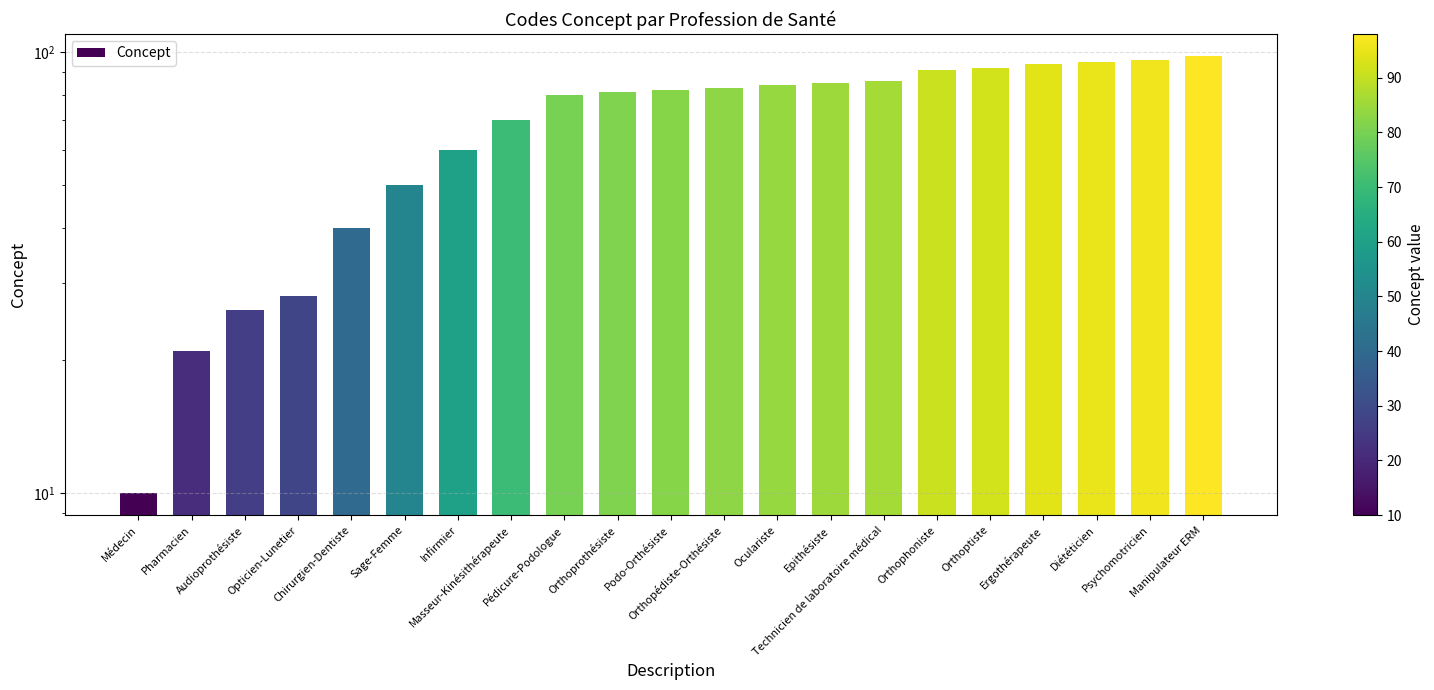

Between Manipulateur ERM and Médecin, which is larger?

Manipulateur ERM